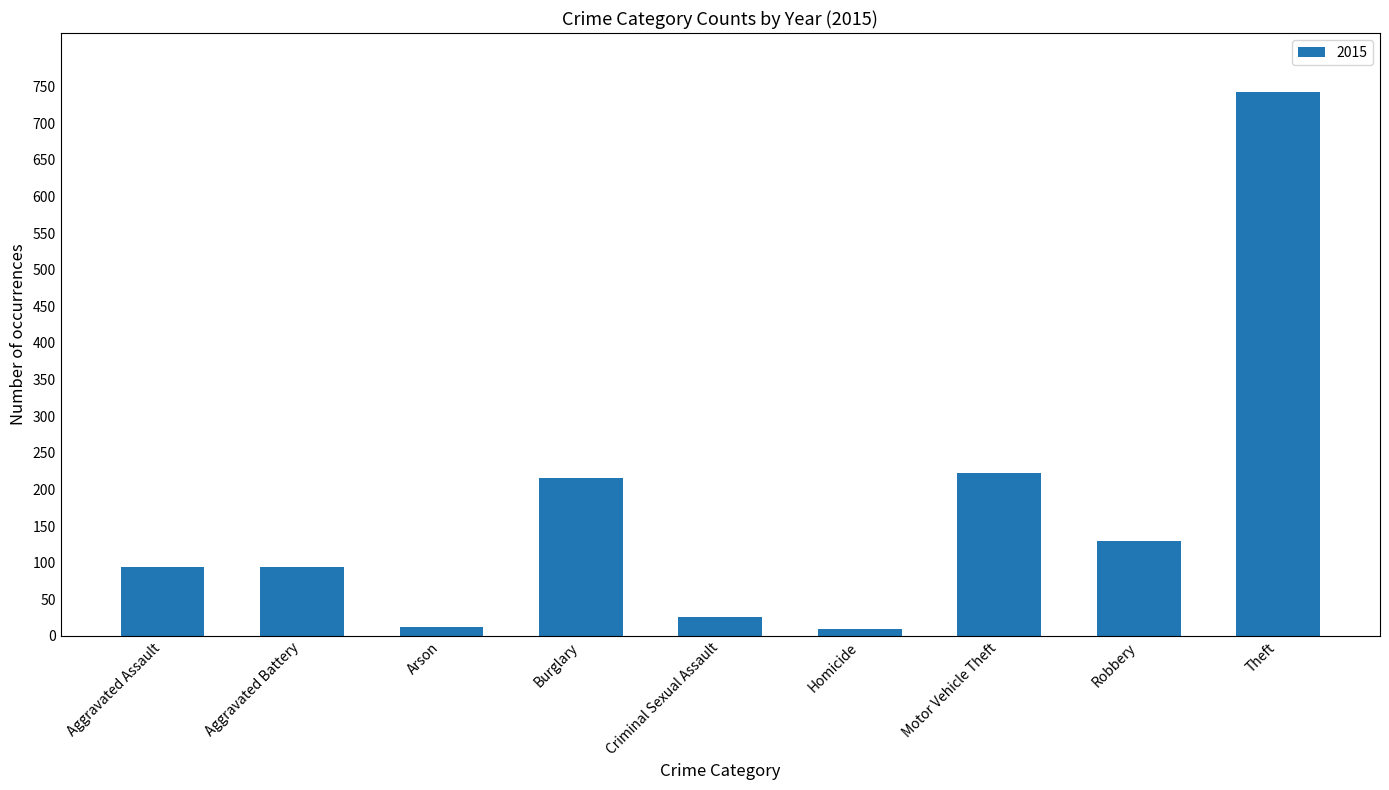

The value at Criminal Sexual Assault is 26. True or false?

True